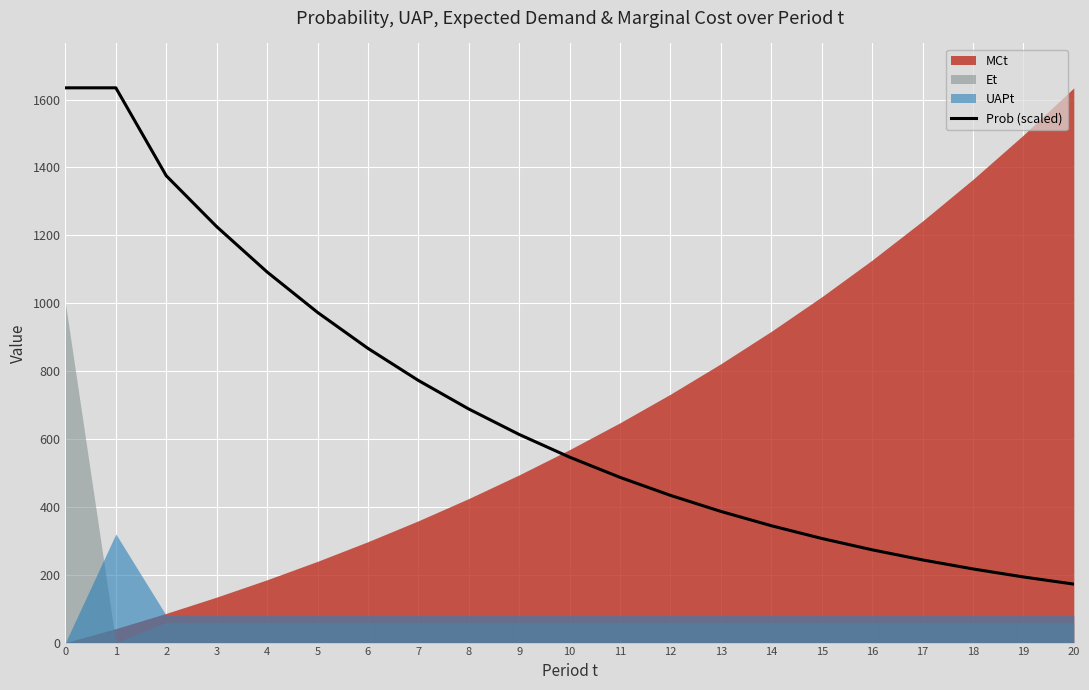

What is the maximum value for Prob (scaled)?

1634.7